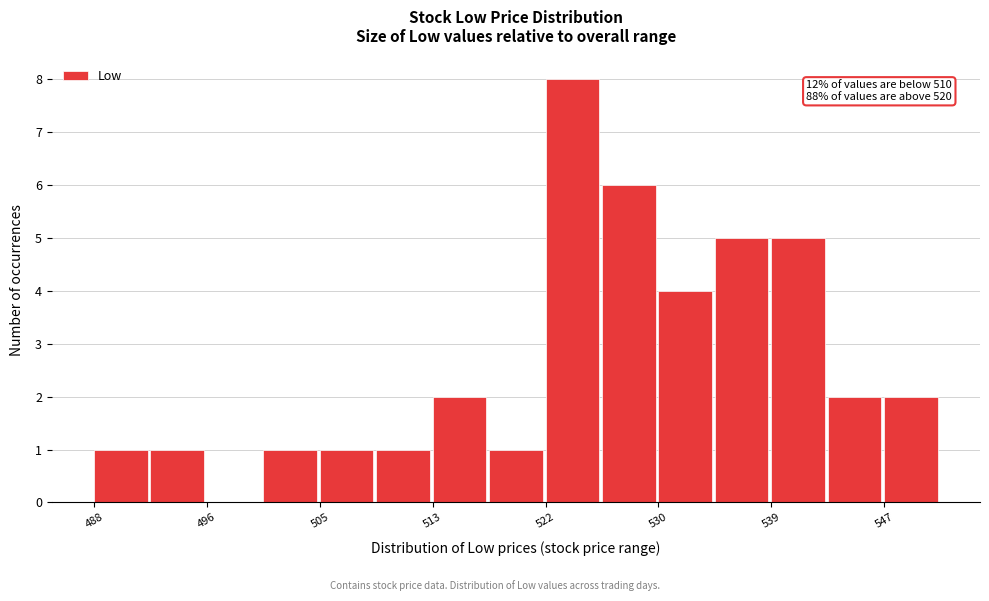

Over which range of the x-axis is the bar tallest?

522 to 526